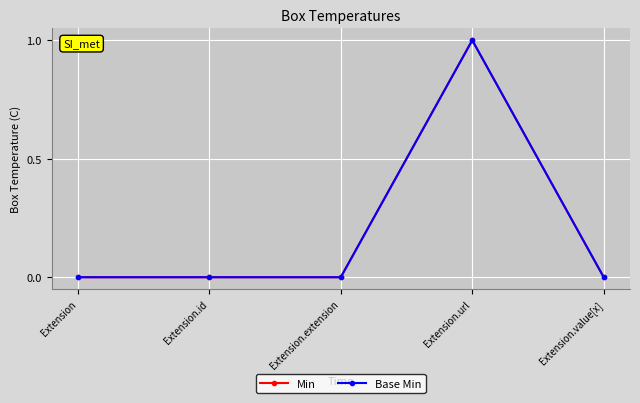

Is this an area chart (filled region under the line)?

No